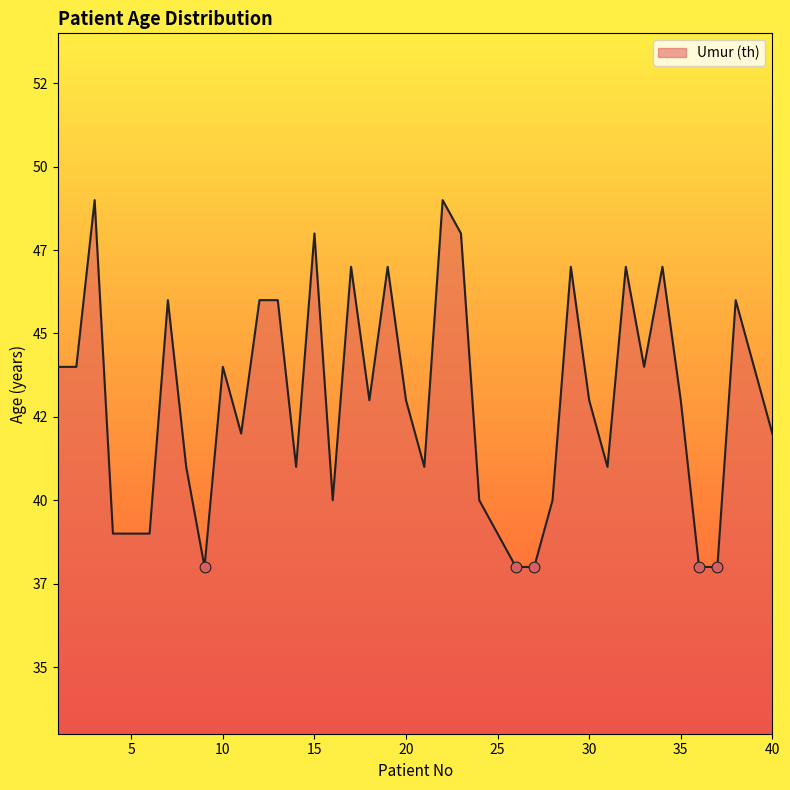

Does the chart have visible grid lines?

No